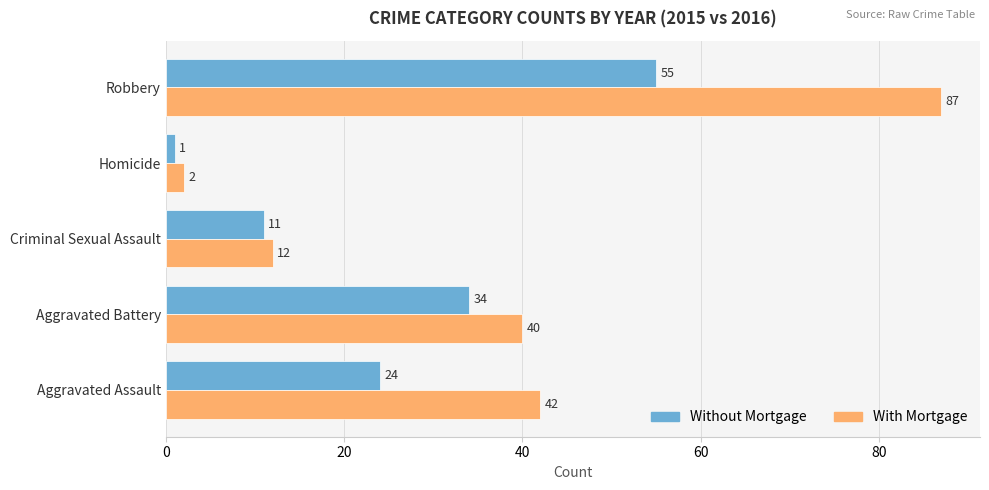

What is the average value of the Without Mortgage series?

25